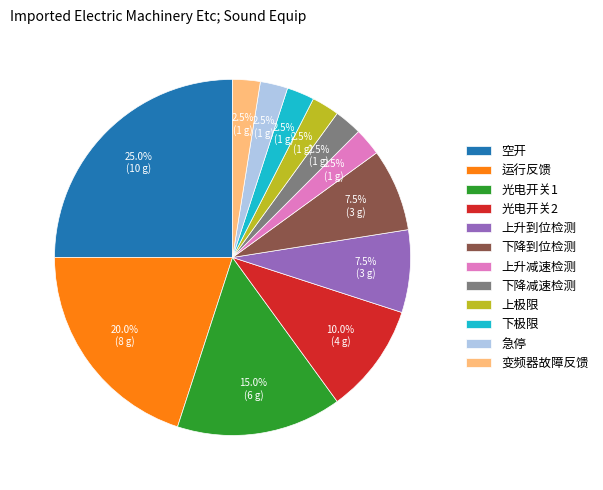

Which slice is the largest?

空开